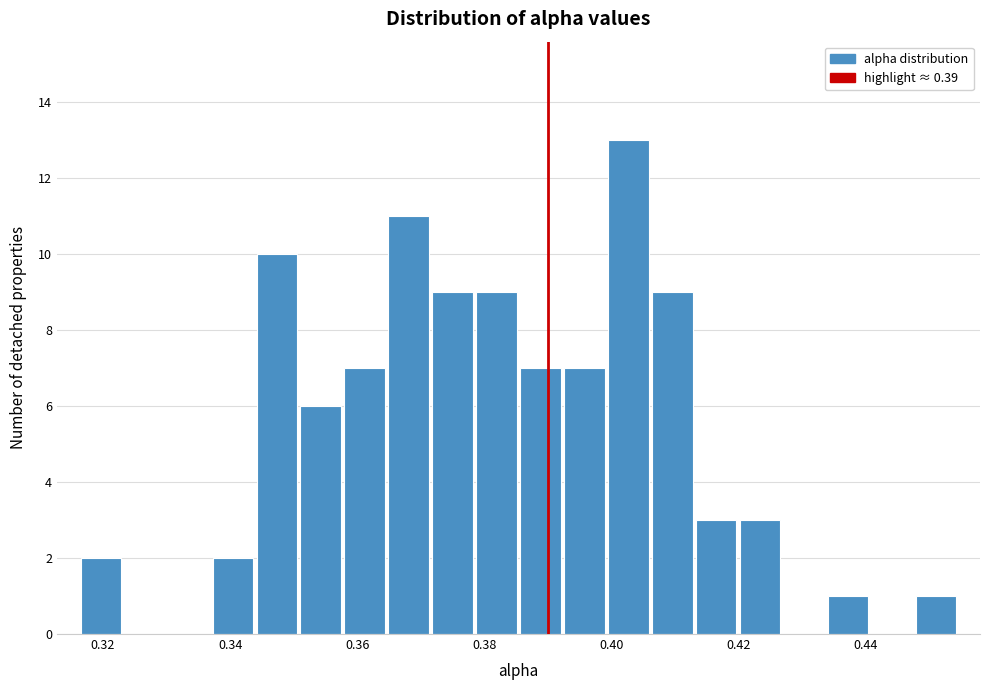

Around what value on the x-axis is the tallest bar? Give the approximate position of its centre, as read against the axis.

0.402